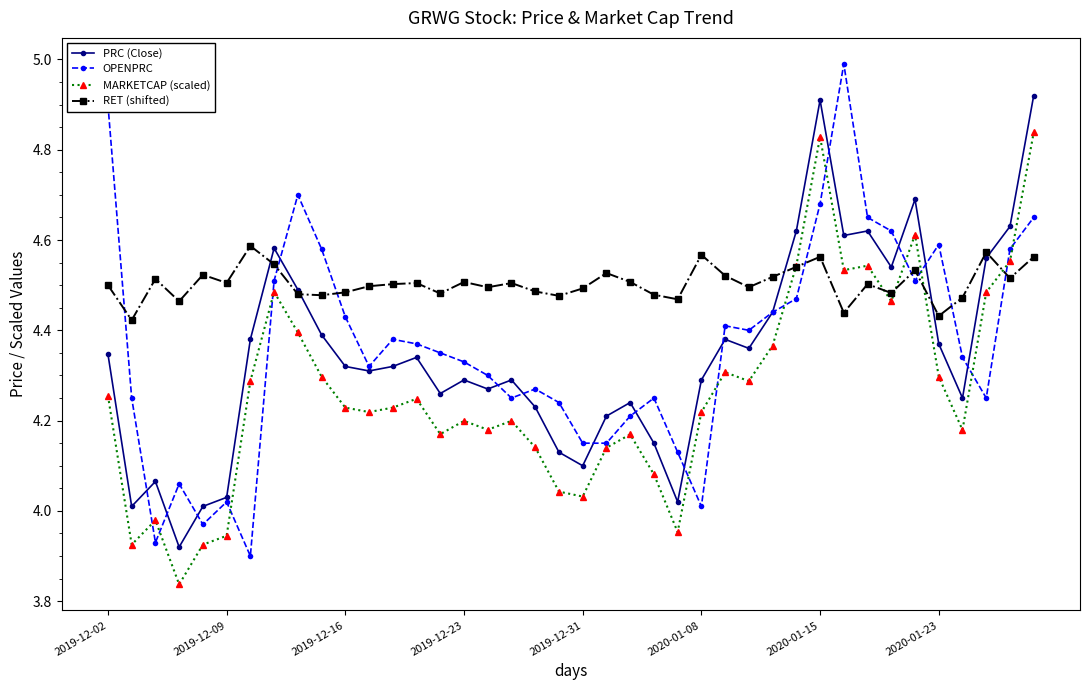

Which series has the widest spread of values?

OPENPRC